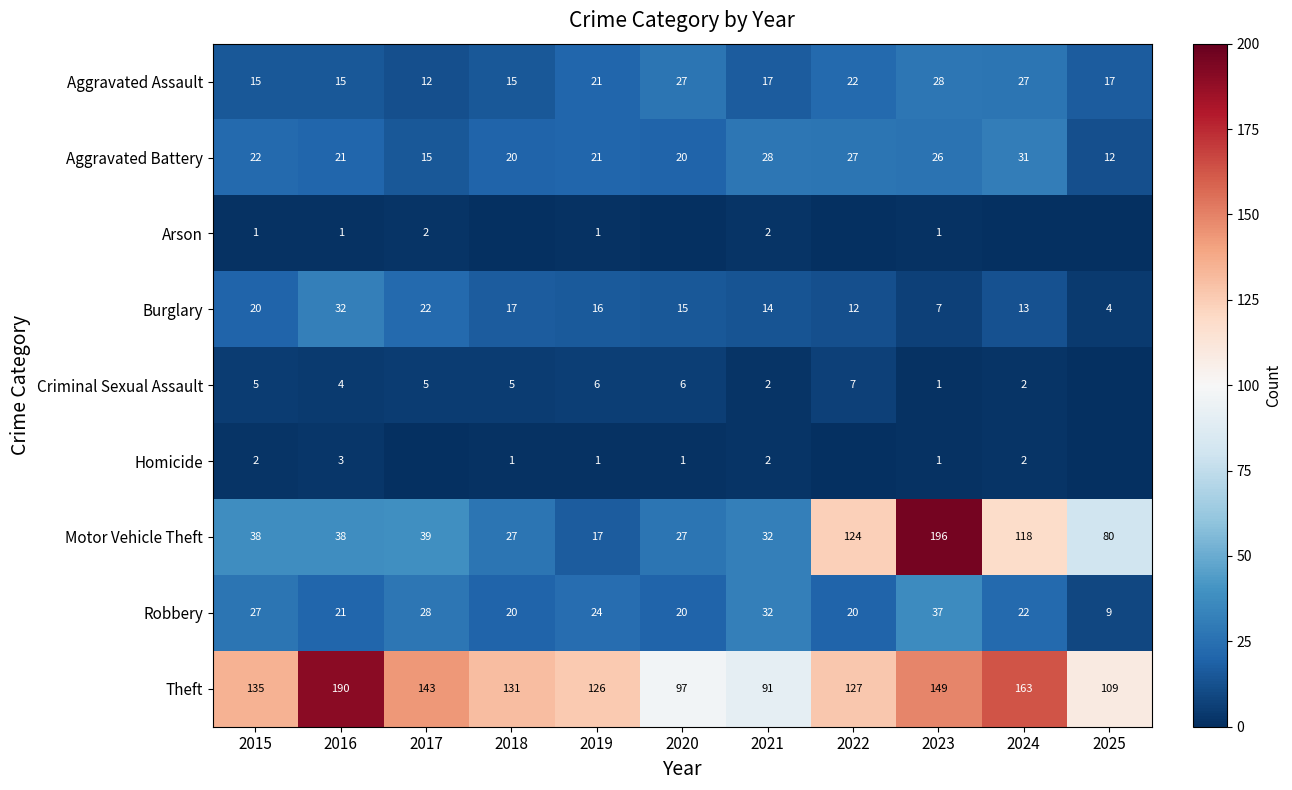

What is the average value of the Aggravated Assault series?

20